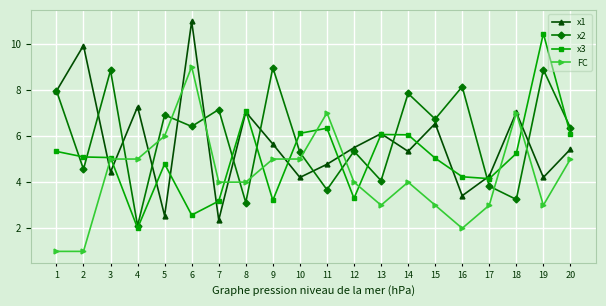

True or false: FC and x2 intersect in this chart.

True